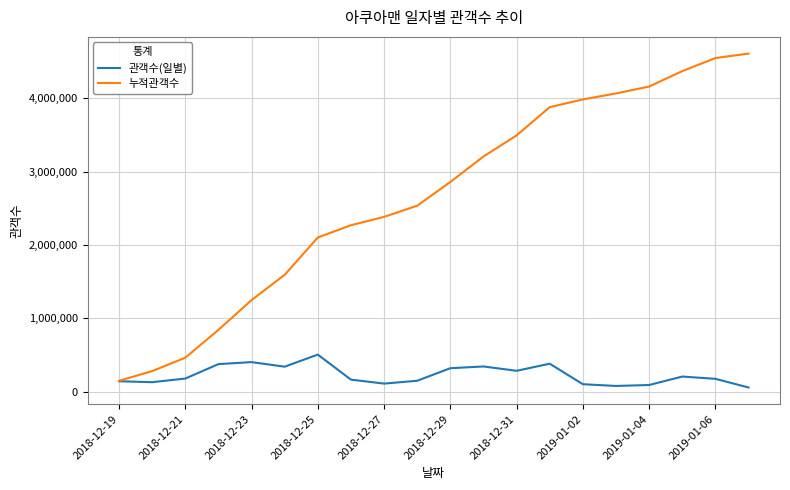

Which series has the largest range (max minus min)?

누적관객수